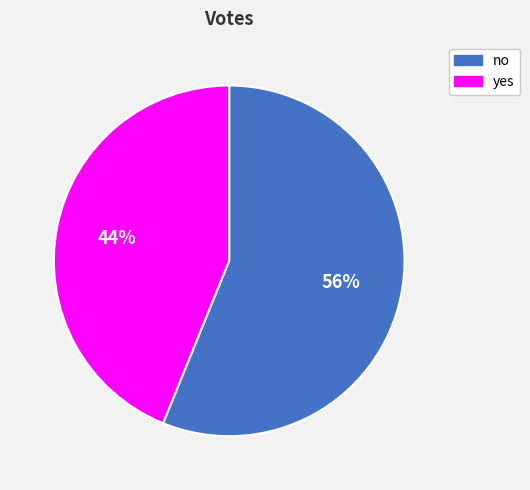

What is the ratio of the value at yes to the value at no?

0.8